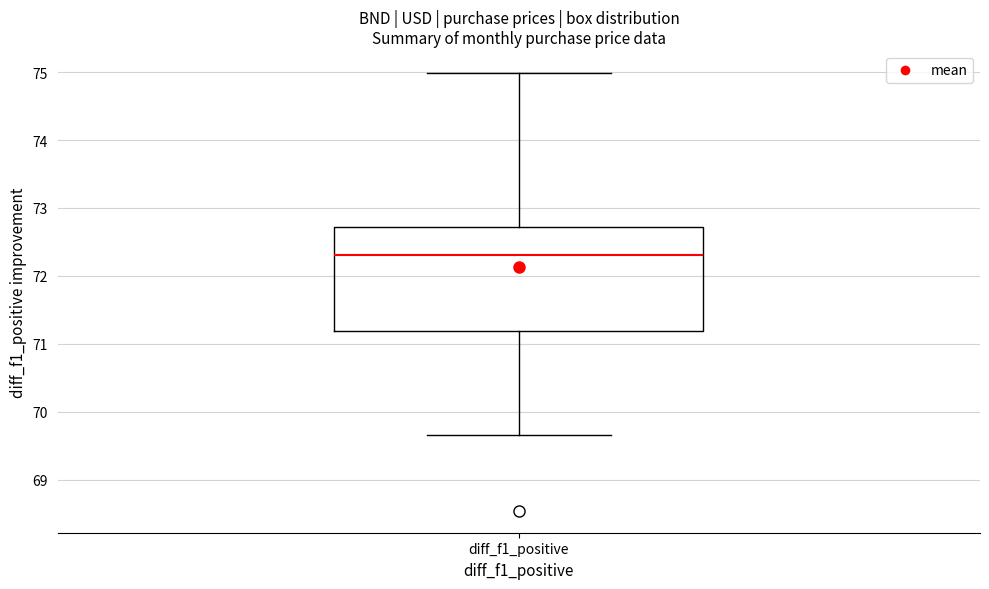

Where does the lower whisker of the box for diff_f1_positive end on the y-axis? The values are not printed on the chart, so give them approximately, as read against the axis.

69.7